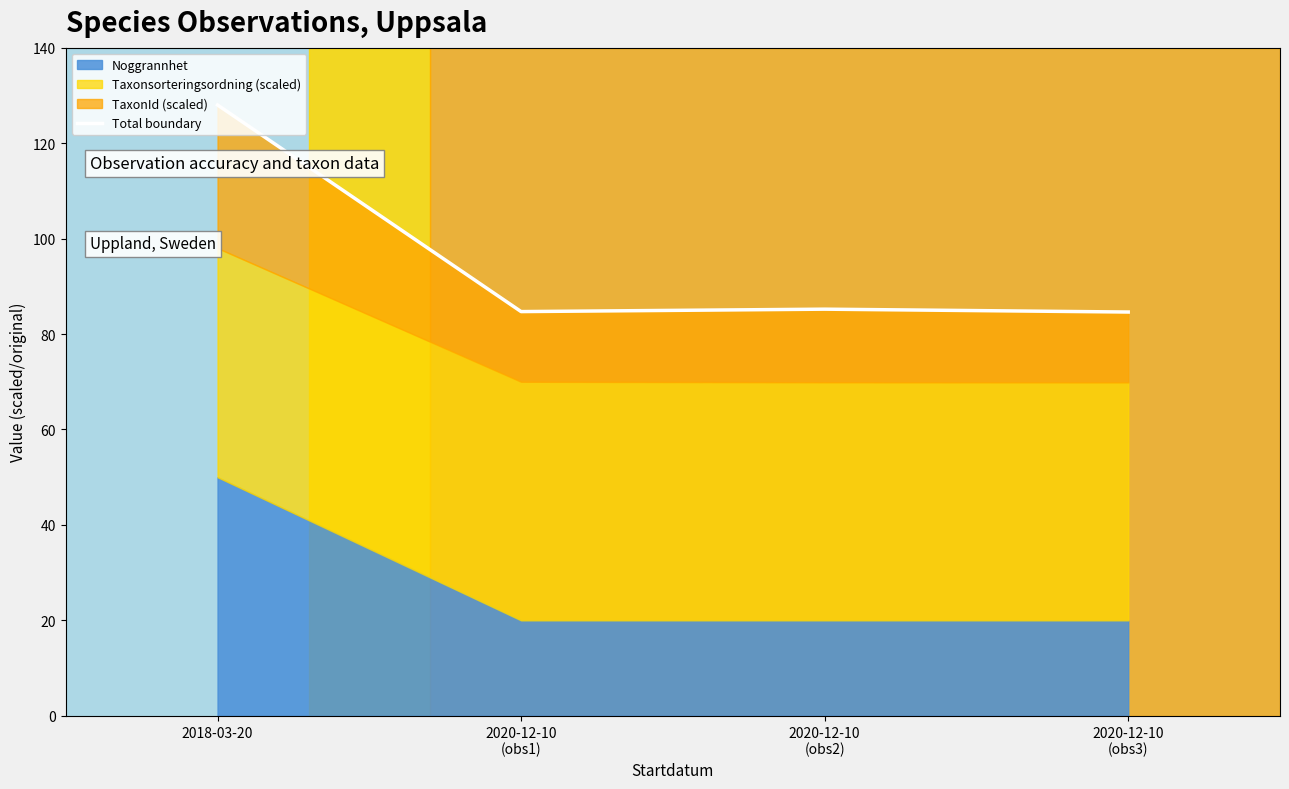

Approximately how many times larger is the value at 2020-12-10
(obs1) compared to 2020-12-10
(obs3)?

1.0